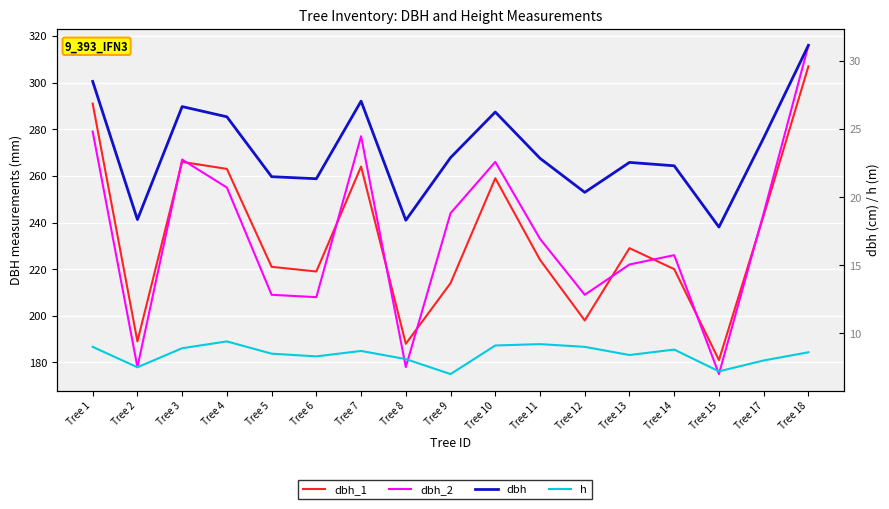

At which label is dbh closest to 24?

Tree 17